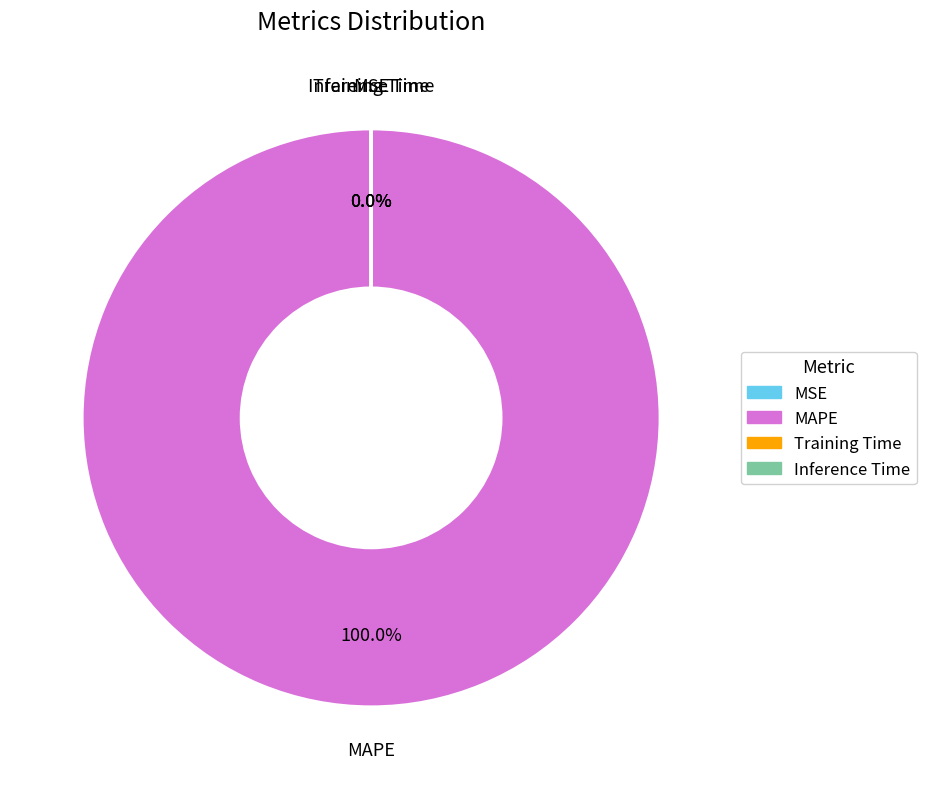

Does any single category account for the majority?

Yes